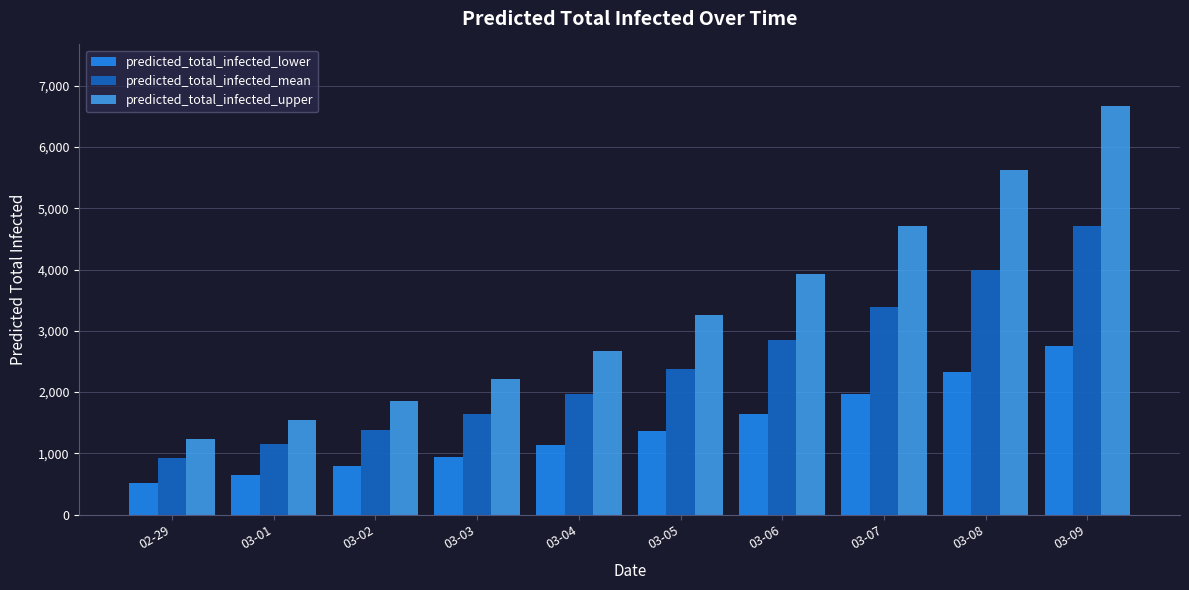

Reading right to left, what are all the values shown in this chart?

predicted_total_infected_lower: 03-09=2747	03-08=2330	03-07=1966	03-06=1648	03-05=1369	03-04=1132	03-03=942	03-02=787	03-01=649	02-29=518
predicted_total_infected_mean: 03-09=4709	03-08=3998	03-07=3382	03-06=2844	03-05=2369	03-04=1964	03-03=1645	03-02=1382	03-01=1146	02-29=923
predicted_total_infected_upper: 03-09=6671	03-08=5621	03-07=4716	03-06=3935	03-05=3250	03-04=2670	03-03=2221	03-02=1860	03-01=1540	02-29=1240